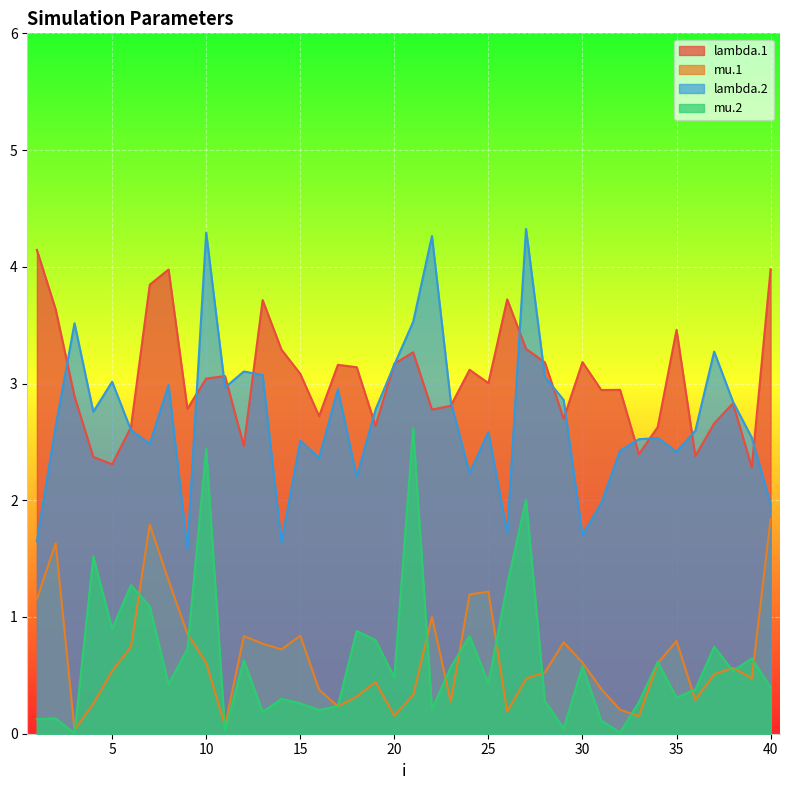

How many data points in lambda.1 are less than 3?

19